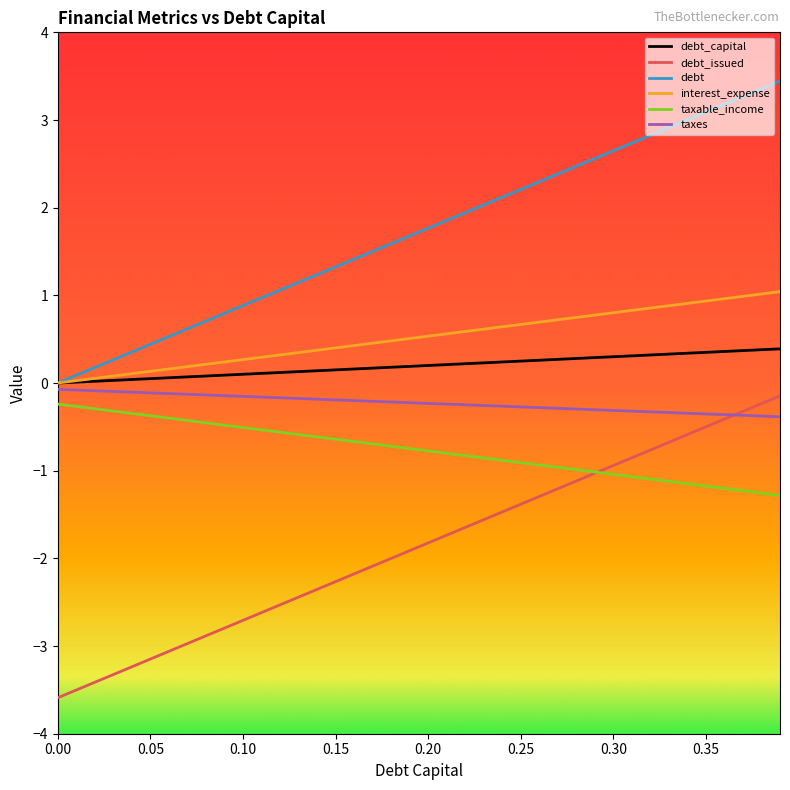

What is the average value of the taxable_income series?

-0.8